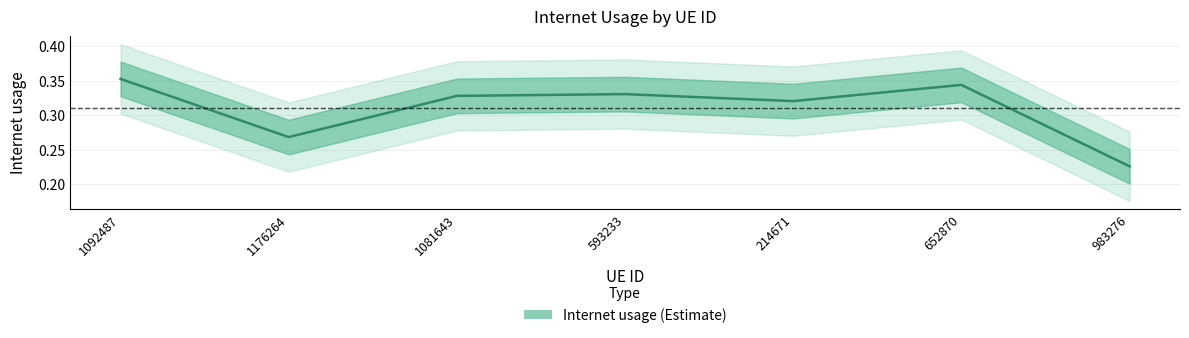

What is the difference between the maximum and minimum values?

0.1